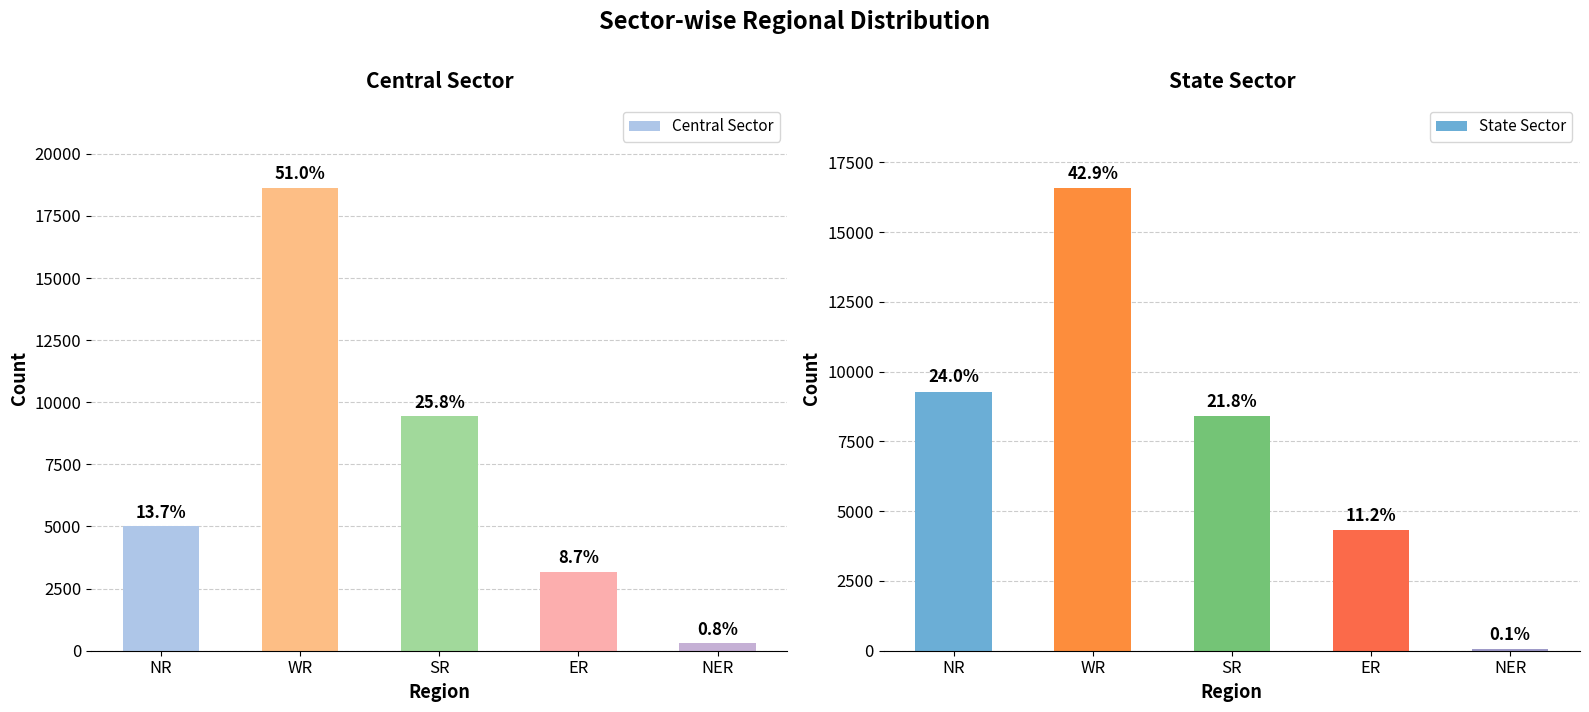

At which label does Central Sector first exceed 5010?

WR